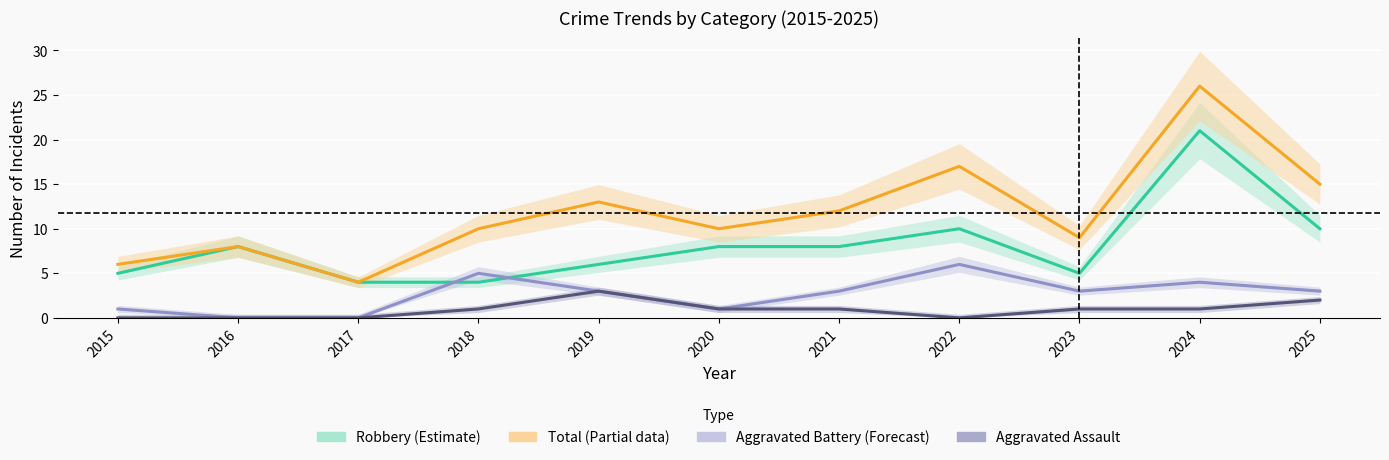

True or false: Aggravated Assault has more than 0 interior local peaks.

True